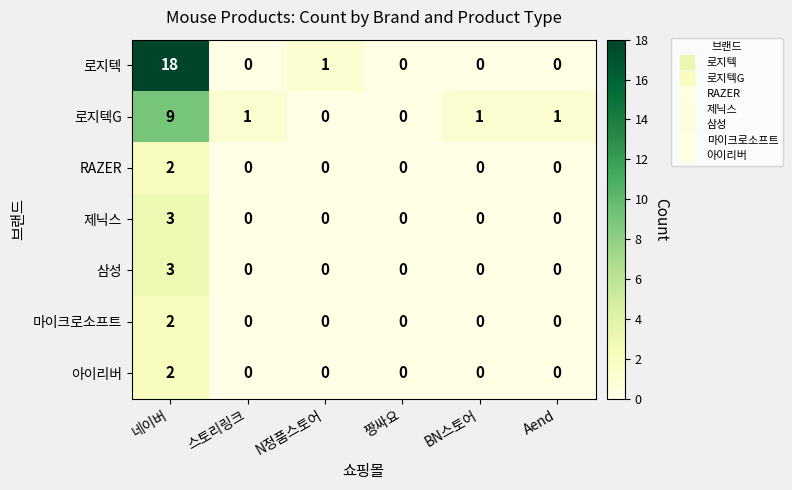

True or false: RAZER has a value of -1 at Aend.

False